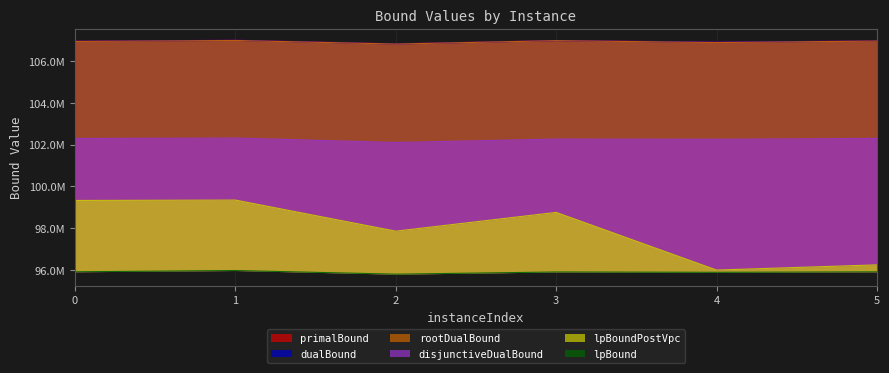

Which has a higher value, 2 or 4?

4